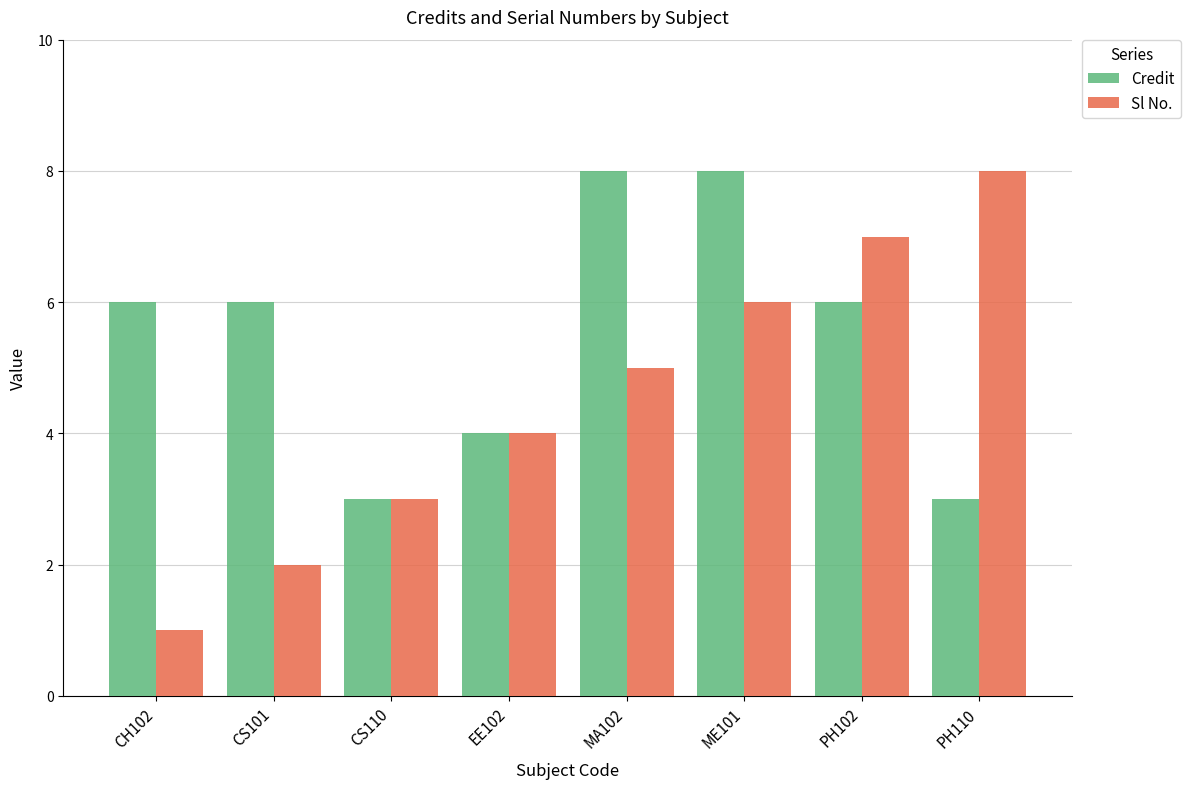

The Sl No. series shows 2 at CS101. True or false?

True